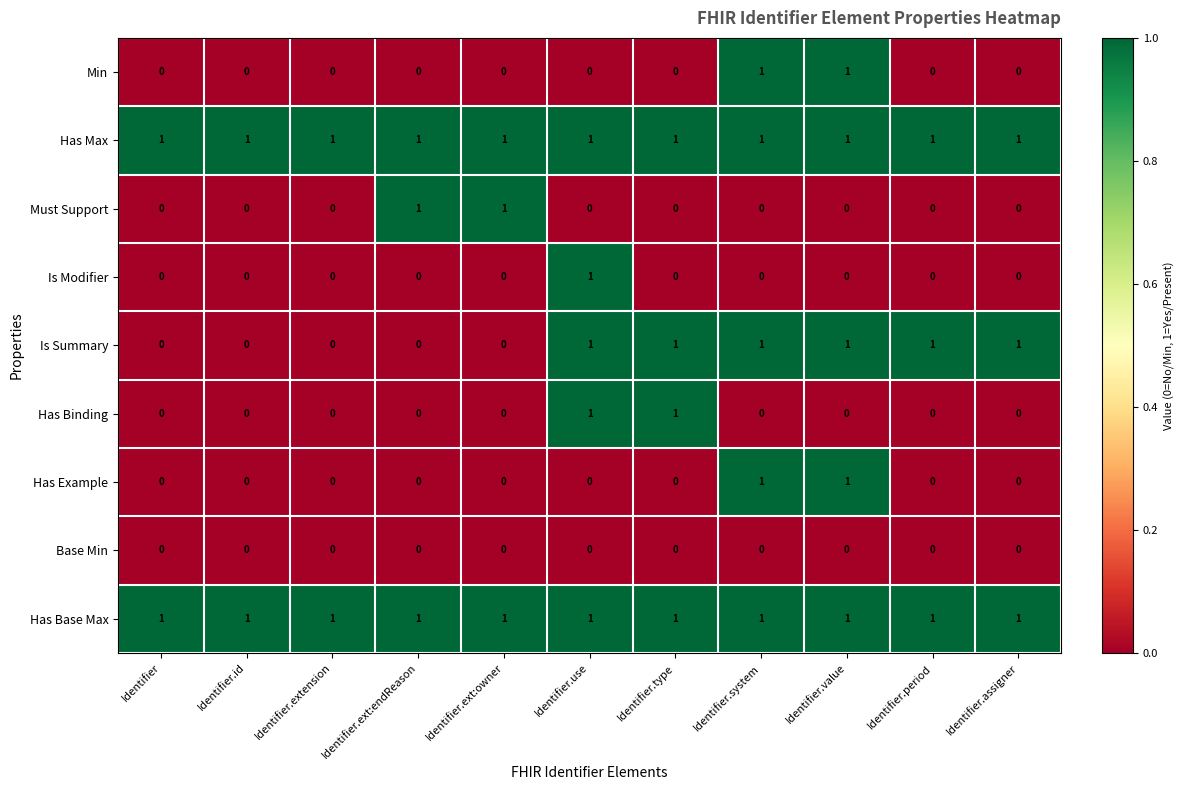

What is the total value across all series at Identifier.assigner?

3